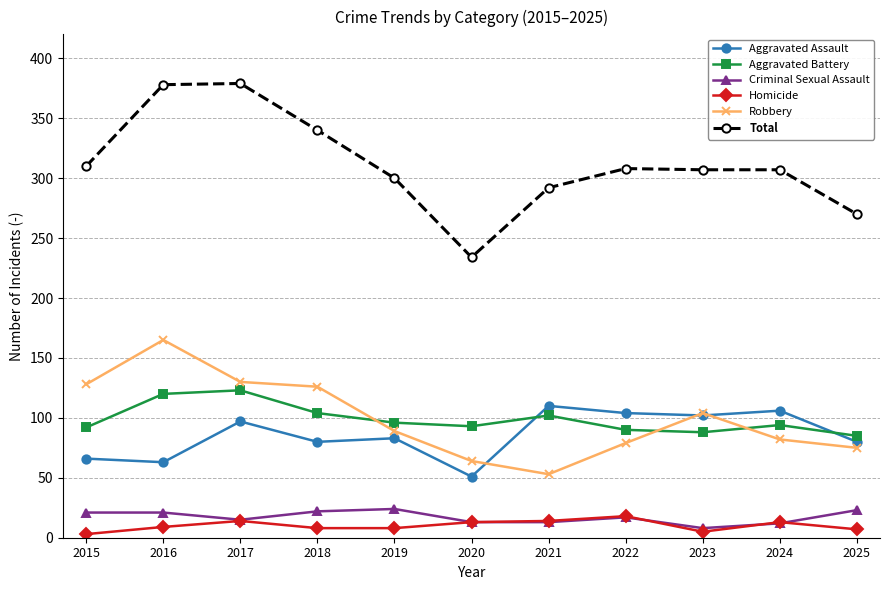

The Robbery series shows 128 at 2015. True or false?

True